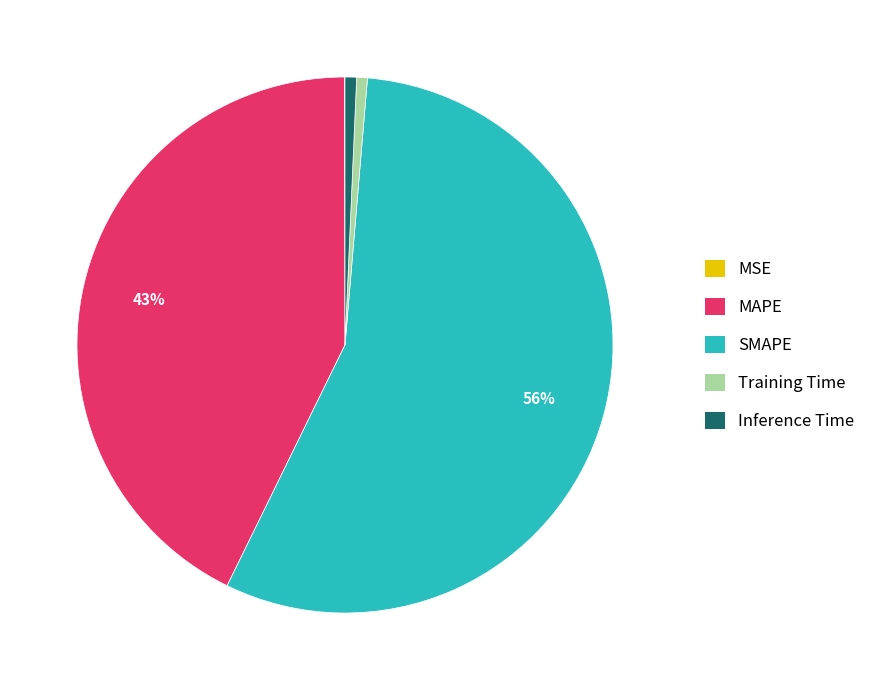

Combined, do SMAPE and Inference Time account for over 50%?

Yes